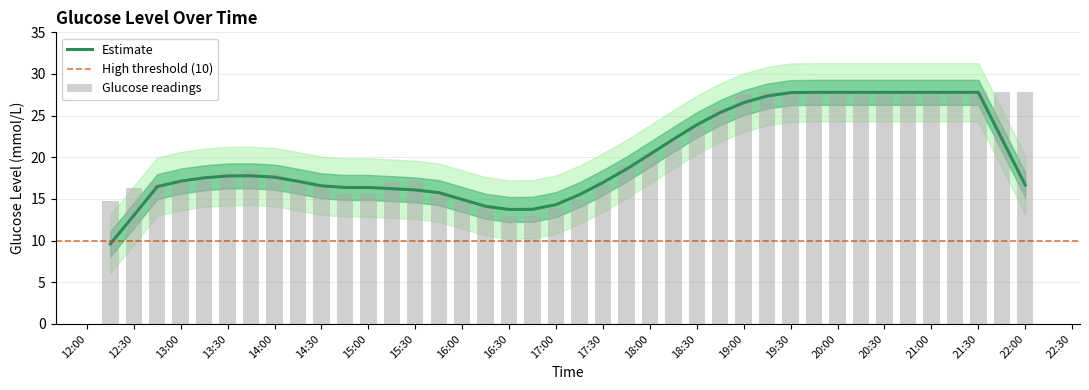

The value of Estimate at 17:00 is 14.3. True or false?

True